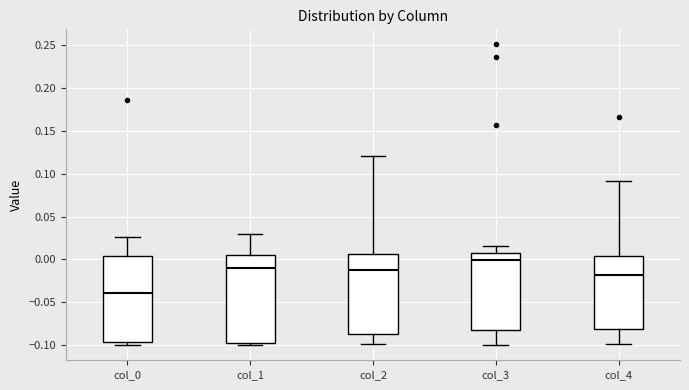

Reading left to right, read every box against the y-axis: the position of its median line, the range the box covers, and the ends of its whiskers. The values are not printed on the chart, so give them approximately, as read against the axis.

col_0: median -0.040, box -0.095 to 0.005, whiskers -0.100 to 0.025
col_1: median -0.010, box -0.100 to 0.005, whiskers -0.100 (just below the box's lower edge) to 0.030
col_2: median -0.015, box -0.085 to 0.005, whiskers -0.100 to 0.120
col_3: median 0.000, box -0.085 to 0.005, whiskers -0.100 to 0.015
col_4: median -0.020, box -0.080 to 0.005, whiskers -0.100 to 0.090